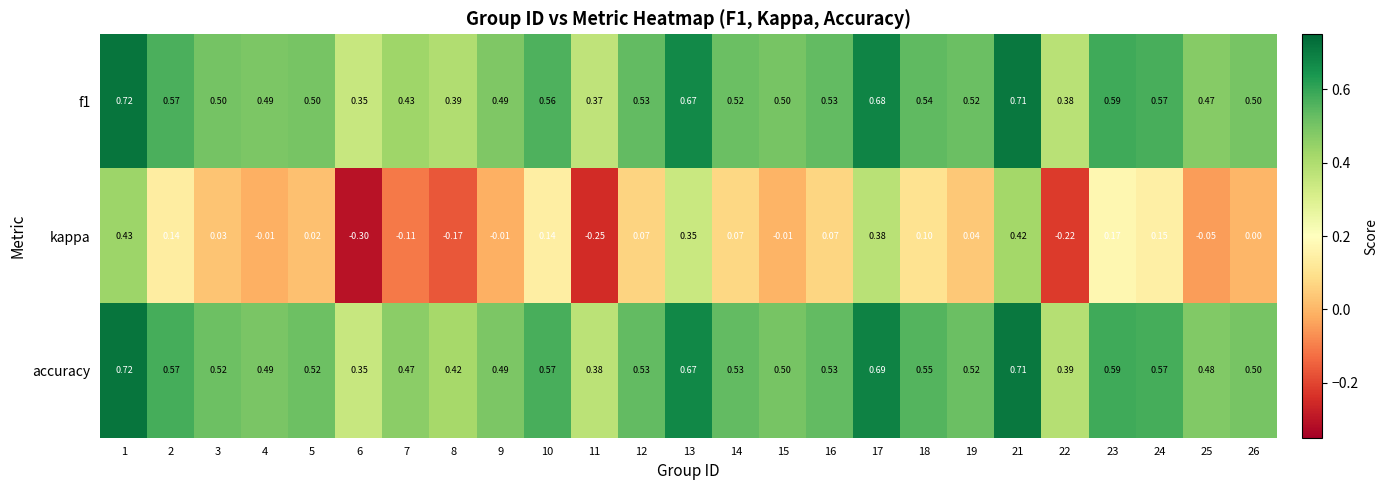

Which series has the largest range (max minus min)?

kappa